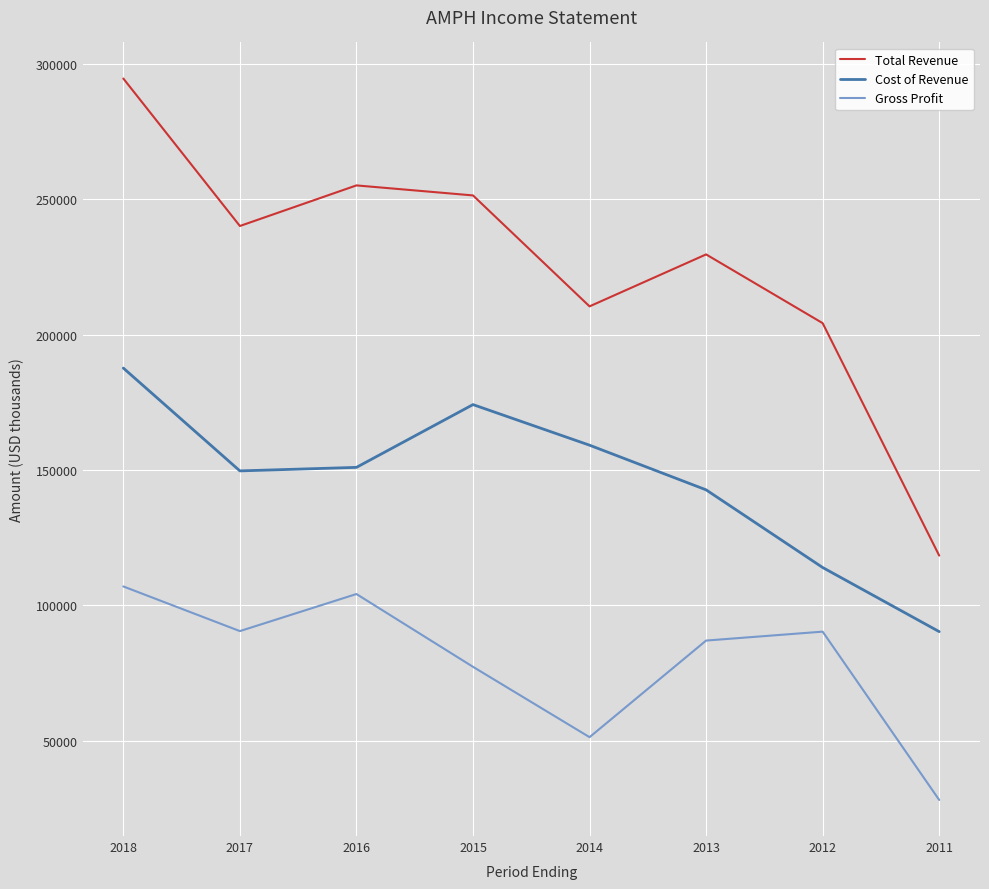

What is the difference between the maximum and minimum values in the Gross Profit series?

78900